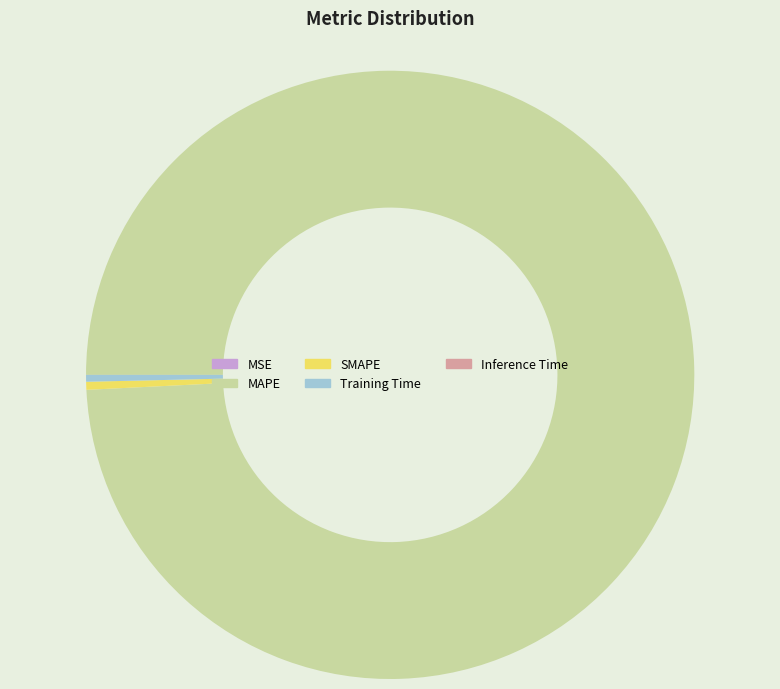

Is the sum of SMAPE and Training Time greater than half?

No